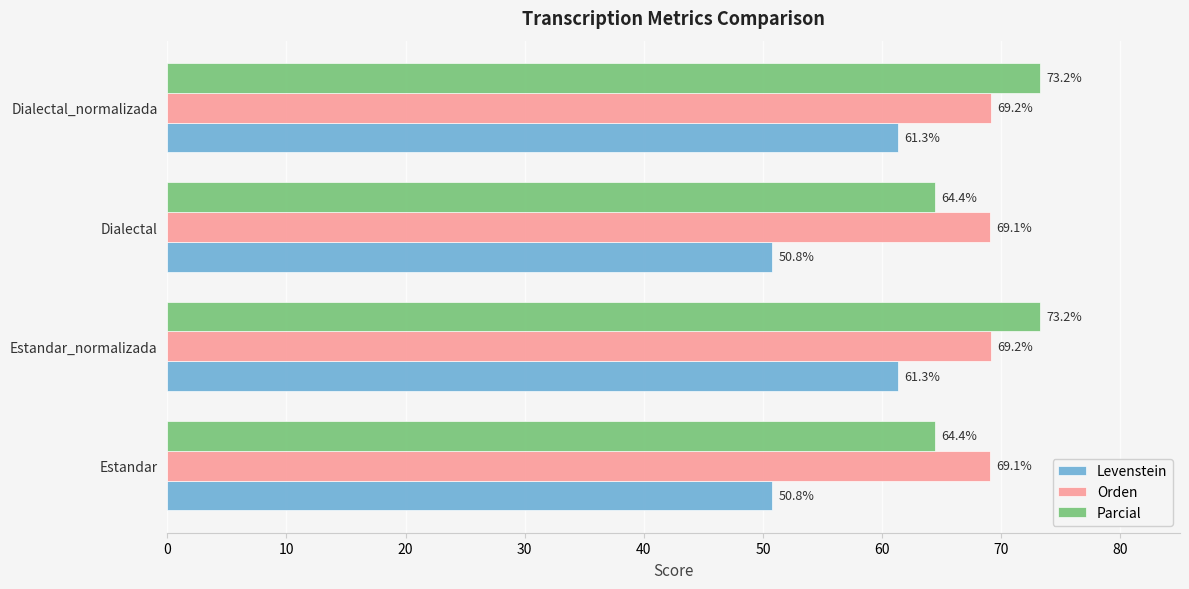

List the series in order of their peak value, highest first.

Parcial, Orden, Levenstein